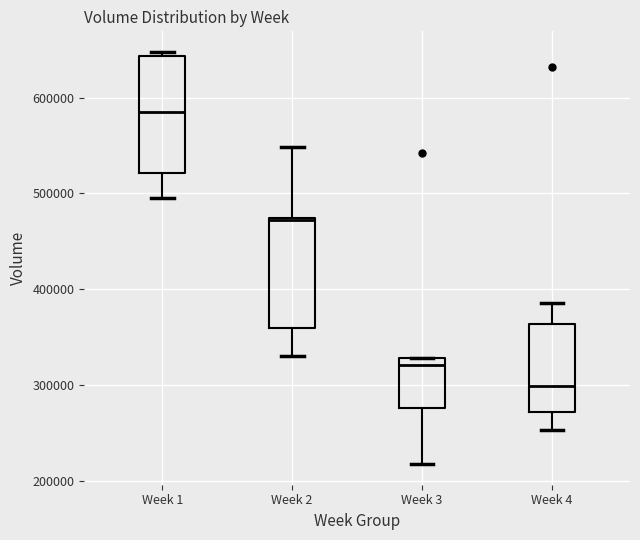

Where does the upper whisker of the box for Week 2 end on the y-axis? The values are not printed on the chart, so give them approximately, as read against the axis.

550000